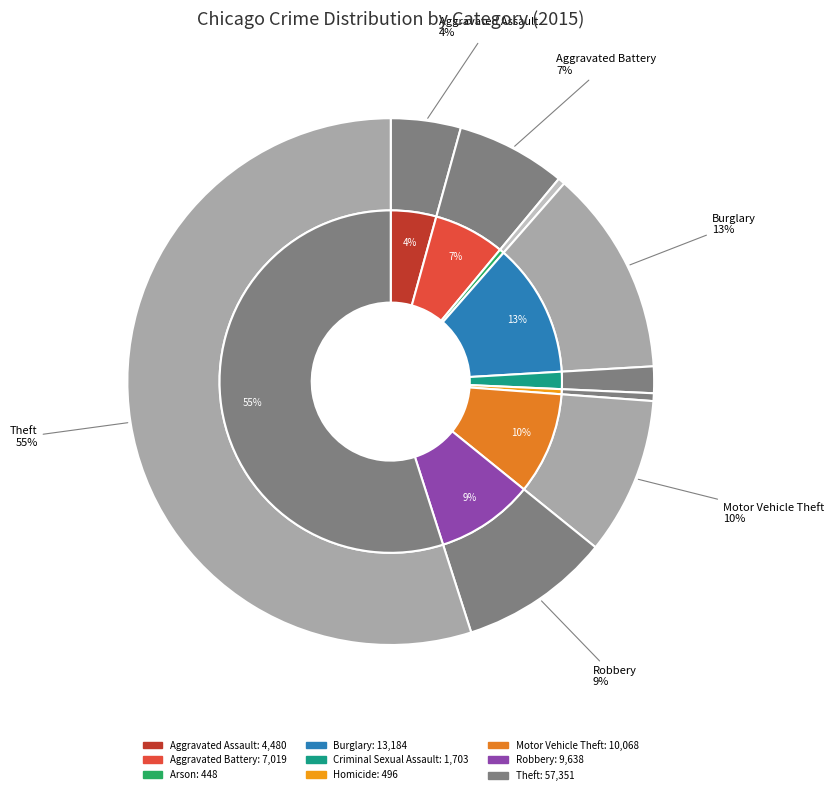

How many slices are in this pie chart?

9